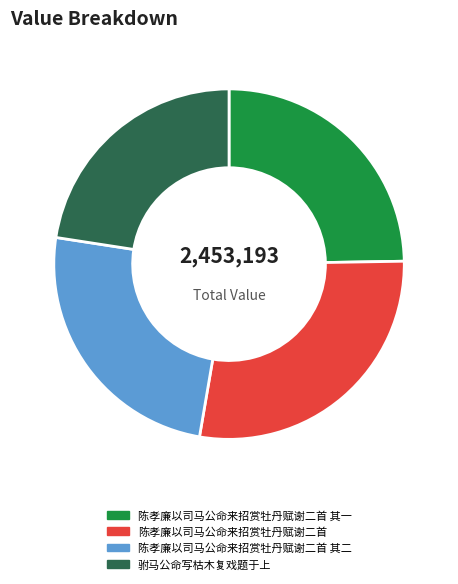

True or false: 陈孝廉以司马公命来招赏牡丹赋谢二首 其一 accounts for 25% of the total.

True